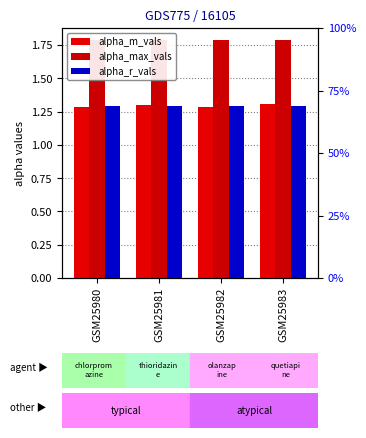

Reading left to right, transcribe all the data shown in this chart.

alpha_m_vals: GSM25980=1.3	GSM25981=1.3	GSM25982=1.3	GSM25983=1.3
alpha_max_vals: GSM25980=1.8	GSM25981=1.8	GSM25982=1.8	GSM25983=1.8
alpha_r_vals: GSM25980=1.3	GSM25981=1.3	GSM25982=1.3	GSM25983=1.3